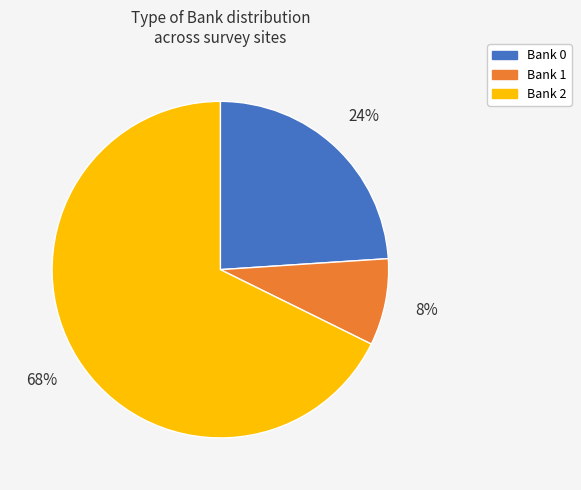

To the nearest percent, what is the combined percentage of Bank 2 and Bank 0?

92%